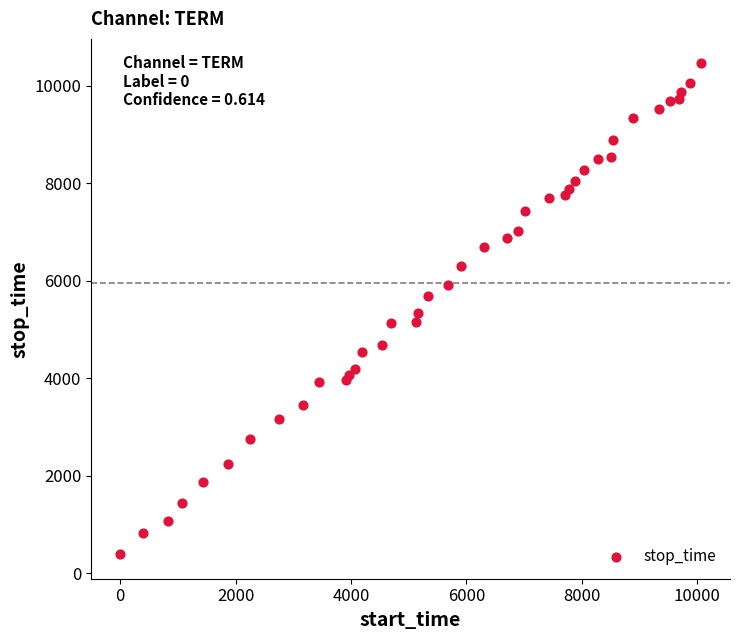

What is the range of X values (max minus min)?

10063